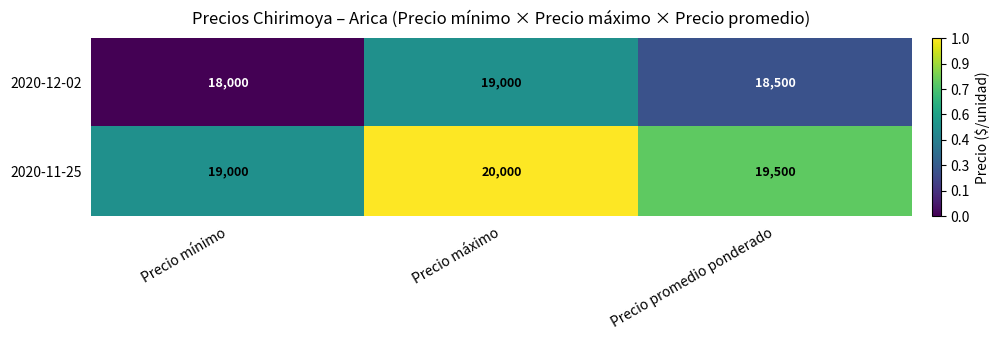

What is the spread (max minus min) of values at Precio promedio ponderado?

1000